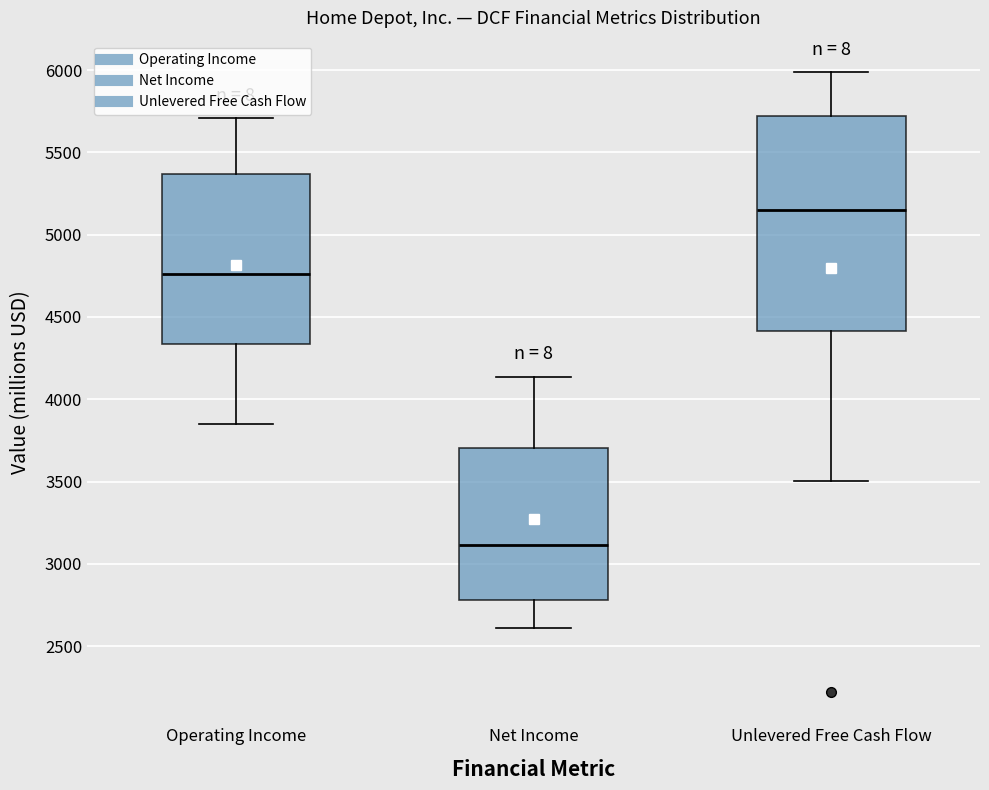

Which box has the lowest median line?

Net Income